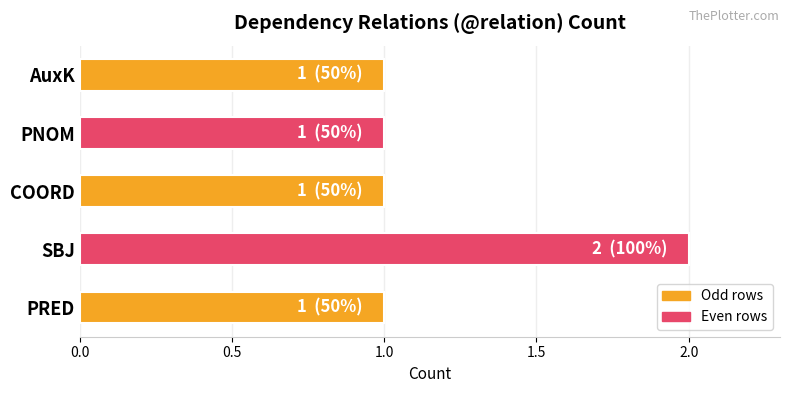

Count the number of data series in this chart.

1